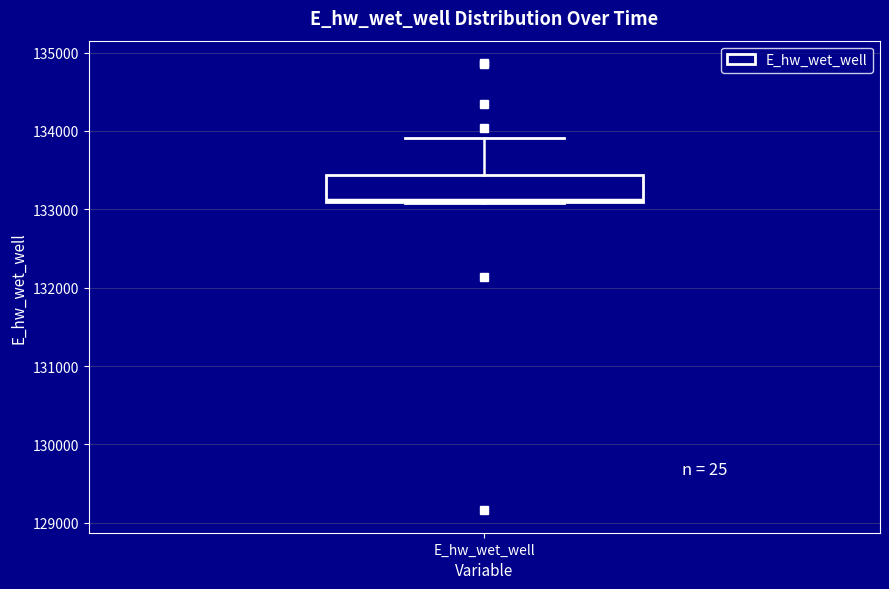

Read this box plot against the y-axis: the position of the median line, the range covered by the box, and the ends of both whiskers. The values are not printed on the chart, so give them approximately, as read against the axis.

median 133100, box 133100 to 133400, whiskers 133100 to 133900